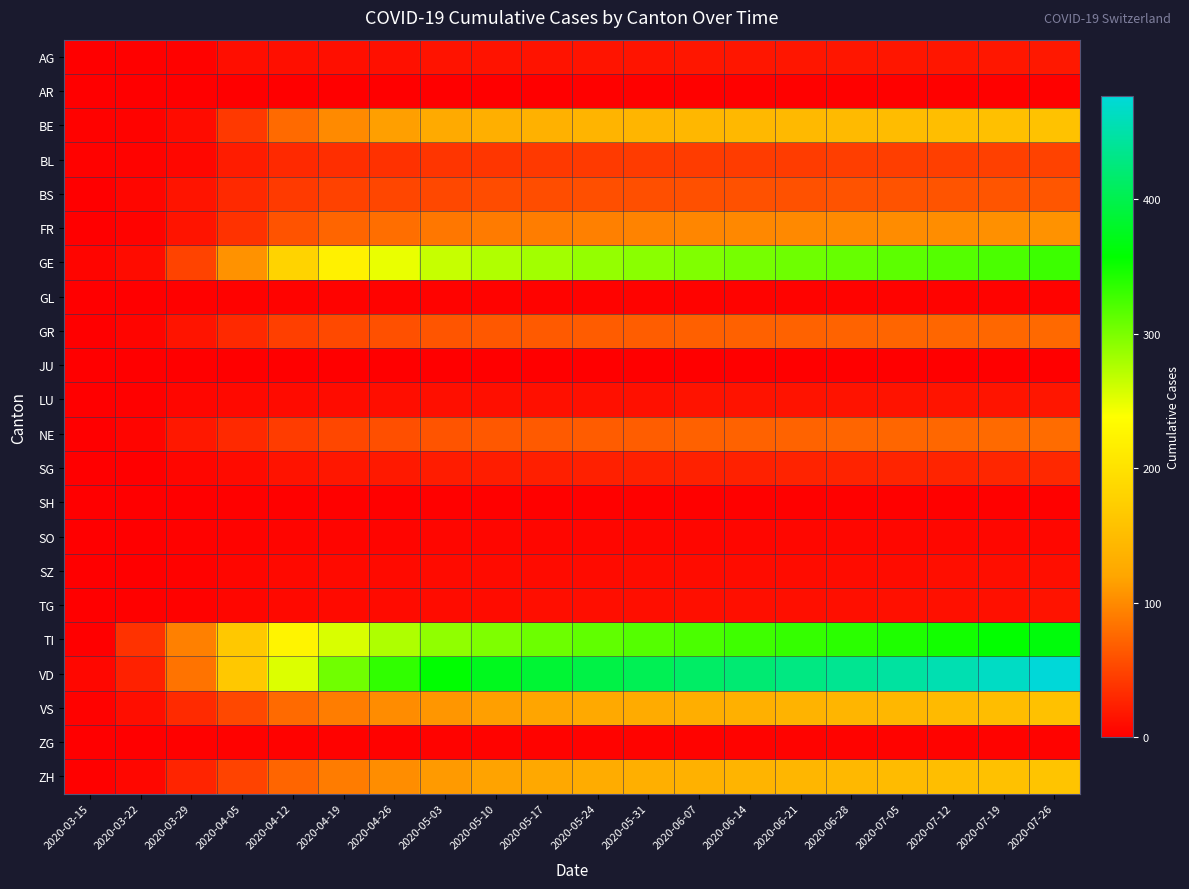

Reading left to right, transcribe all the data shown in this chart.

AG: 2020-03-15=0	2020-03-22=1	2020-03-29=2	2020-04-05=11	2020-04-12=12	2020-04-19=12	2020-04-26=13	2020-05-03=14	2020-05-10=14	2020-05-17=14	2020-05-24=15	2020-05-31=15	2020-06-07=16	2020-06-14=16	2020-06-21=16	2020-06-28=16	2020-07-05=16	2020-07-12=16	2020-07-19=17	2020-07-26=18
AR: 2020-03-15=0	2020-03-22=0	2020-03-29=0	2020-04-05=0	2020-04-12=0	2020-04-19=0	2020-04-26=0	2020-05-03=0	2020-05-10=0	2020-05-17=0	2020-05-24=1	2020-05-31=1	2020-06-07=1	2020-06-14=1	2020-06-21=1	2020-06-28=1	2020-07-05=1	2020-07-12=1	2020-07-19=1	2020-07-26=1
BE: 2020-03-15=2	2020-03-22=3	2020-03-29=10	2020-04-05=41	2020-04-12=77	2020-04-19=100	2020-04-26=115	2020-05-03=126	2020-05-10=132	2020-05-17=136	2020-05-24=139	2020-05-31=141	2020-06-07=143	2020-06-14=145	2020-06-21=146	2020-06-28=148	2020-07-05=150	2020-07-12=152	2020-07-19=155	2020-07-26=158
BL: 2020-03-15=2	2020-03-22=3	2020-03-29=6	2020-04-05=21	2020-04-12=30	2020-04-19=34	2020-04-26=36	2020-05-03=39	2020-05-10=40	2020-05-17=41	2020-05-24=42	2020-05-31=43	2020-06-07=44	2020-06-14=44	2020-06-21=44	2020-06-28=45	2020-07-05=45	2020-07-12=46	2020-07-19=47	2020-07-26=48
BS: 2020-03-15=0	2020-03-22=5	2020-03-29=15	2020-04-05=30	2020-04-12=42	2020-04-19=48	2020-04-26=51	2020-05-03=53	2020-05-10=55	2020-05-17=56	2020-05-24=57	2020-05-31=57	2020-06-07=58	2020-06-14=59	2020-06-21=59	2020-06-28=60	2020-07-05=60	2020-07-12=61	2020-07-19=62	2020-07-26=63
FR: 2020-03-15=0	2020-03-22=3	2020-03-29=15	2020-04-05=37	2020-04-12=60	2020-04-19=73	2020-04-26=80	2020-05-03=86	2020-05-10=89	2020-05-17=91	2020-05-24=93	2020-05-31=95	2020-06-07=97	2020-06-14=98	2020-06-21=99	2020-06-28=100	2020-07-05=101	2020-07-12=102	2020-07-19=104	2020-07-26=106
GE: 2020-03-15=4	2020-03-22=10	2020-03-29=49	2020-04-05=106	2020-04-12=180	2020-04-19=220	2020-04-26=248	2020-05-03=265	2020-05-10=275	2020-05-17=282	2020-05-24=288	2020-05-31=293	2020-06-07=298	2020-06-14=302	2020-06-21=306	2020-06-28=310	2020-07-05=314	2020-07-12=318	2020-07-19=323	2020-07-26=329
GL: 2020-03-15=0	2020-03-22=0	2020-03-29=1	2020-04-05=2	2020-04-12=3	2020-04-19=3	2020-04-26=3	2020-05-03=3	2020-05-10=3	2020-05-17=3	2020-05-24=3	2020-05-31=3	2020-06-07=3	2020-06-14=3	2020-06-21=3	2020-06-28=3	2020-07-05=3	2020-07-12=3	2020-07-19=3	2020-07-26=3
GR: 2020-03-15=0	2020-03-22=4	2020-03-29=15	2020-04-05=30	2020-04-12=46	2020-04-19=54	2020-04-26=58	2020-05-03=62	2020-05-10=64	2020-05-17=66	2020-05-24=67	2020-05-31=68	2020-06-07=69	2020-06-14=70	2020-06-21=71	2020-06-28=72	2020-07-05=73	2020-07-12=74	2020-07-19=75	2020-07-26=76
JU: 2020-03-15=0	2020-03-22=0	2020-03-29=0	2020-04-05=0	2020-04-12=0	2020-04-19=0	2020-04-26=0	2020-05-03=0	2020-05-10=0	2020-05-17=0	2020-05-24=0	2020-05-31=0	2020-06-07=0	2020-06-14=0	2020-06-21=0	2020-06-28=0	2020-07-05=0	2020-07-12=0	2020-07-19=0	2020-07-26=0
LU: 2020-03-15=0	2020-03-22=1	2020-03-29=5	2020-04-05=7	2020-04-12=9	2020-04-19=10	2020-04-26=11	2020-05-03=12	2020-05-10=12	2020-05-17=13	2020-05-24=13	2020-05-31=13	2020-06-07=14	2020-06-14=14	2020-06-21=14	2020-06-28=14	2020-07-05=14	2020-07-12=15	2020-07-19=15	2020-07-26=16
NE: 2020-03-15=0	2020-03-22=4	2020-03-29=18	2020-04-05=30	2020-04-12=44	2020-04-19=52	2020-04-26=57	2020-05-03=61	2020-05-10=64	2020-05-17=66	2020-05-24=67	2020-05-31=68	2020-06-07=70	2020-06-14=71	2020-06-21=72	2020-06-28=73	2020-07-05=74	2020-07-12=75	2020-07-19=77	2020-07-26=79
SG: 2020-03-15=0	2020-03-22=0	2020-03-29=5	2020-04-05=9	2020-04-12=14	2020-04-19=17	2020-04-26=19	2020-05-03=21	2020-05-10=22	2020-05-17=23	2020-05-24=24	2020-05-31=24	2020-06-07=25	2020-06-14=25	2020-06-21=26	2020-06-28=26	2020-07-05=27	2020-07-12=27	2020-07-19=28	2020-07-26=29
SH: 2020-03-15=0	2020-03-22=0	2020-03-29=0	2020-04-05=1	2020-04-12=1	2020-04-19=1	2020-04-26=1	2020-05-03=1	2020-05-10=1	2020-05-17=1	2020-05-24=1	2020-05-31=1	2020-06-07=1	2020-06-14=1	2020-06-21=1	2020-06-28=1	2020-07-05=1	2020-07-12=1	2020-07-19=1	2020-07-26=1
SO: 2020-03-15=0	2020-03-22=0	2020-03-29=2	2020-04-05=3	2020-04-12=4	2020-04-19=4	2020-04-26=4	2020-05-03=5	2020-05-10=5	2020-05-17=5	2020-05-24=5	2020-05-31=5	2020-06-07=5	2020-06-14=5	2020-06-21=6	2020-06-28=6	2020-07-05=6	2020-07-12=6	2020-07-19=6	2020-07-26=6
SZ: 2020-03-15=0	2020-03-22=0	2020-03-29=2	2020-04-05=5	2020-04-12=7	2020-04-19=8	2020-04-26=8	2020-05-03=9	2020-05-10=9	2020-05-17=9	2020-05-24=9	2020-05-31=10	2020-06-07=10	2020-06-14=10	2020-06-21=10	2020-06-28=10	2020-07-05=10	2020-07-12=11	2020-07-19=11	2020-07-26=11
TG: 2020-03-15=0	2020-03-22=1	2020-03-29=2	2020-04-05=5	2020-04-12=7	2020-04-19=8	2020-04-26=9	2020-05-03=10	2020-05-10=10	2020-05-17=11	2020-05-24=11	2020-05-31=11	2020-06-07=12	2020-06-14=12	2020-06-21=12	2020-06-28=12	2020-07-05=13	2020-07-12=13	2020-07-19=13	2020-07-26=14
TI: 2020-03-15=0	2020-03-22=37	2020-03-29=93	2020-04-05=165	2020-04-12=225	2020-04-19=257	2020-04-26=276	2020-05-03=290	2020-05-10=299	2020-05-17=307	2020-05-24=313	2020-05-31=318	2020-06-07=323	2020-06-14=328	2020-06-21=333	2020-06-28=338	2020-07-05=343	2020-07-12=349	2020-07-19=356	2020-07-26=364
VD: 2020-03-15=6	2020-03-22=25	2020-03-29=83	2020-04-05=166	2020-04-12=255	2020-04-19=305	2020-04-26=335	2020-05-03=358	2020-05-10=374	2020-05-17=386	2020-05-24=396	2020-05-31=404	2020-06-07=413	2020-06-14=421	2020-06-21=429	2020-06-28=437	2020-07-05=446	2020-07-12=455	2020-07-19=465	2020-07-26=477
VS: 2020-03-15=2	2020-03-22=11	2020-03-29=31	2020-04-05=53	2020-04-12=77	2020-04-19=91	2020-04-26=101	2020-05-03=109	2020-05-10=115	2020-05-17=120	2020-05-24=124	2020-05-31=127	2020-06-07=131	2020-06-14=134	2020-06-21=137	2020-06-28=140	2020-07-05=143	2020-07-12=147	2020-07-19=151	2020-07-26=156
ZG: 2020-03-15=0	2020-03-22=0	2020-03-29=1	2020-04-05=2	2020-04-12=2	2020-04-19=2	2020-04-26=2	2020-05-03=3	2020-05-10=3	2020-05-17=3	2020-05-24=3	2020-05-31=3	2020-06-07=3	2020-06-14=3	2020-06-21=3	2020-06-28=3	2020-07-05=3	2020-07-12=3	2020-07-19=3	2020-07-26=3
ZH: 2020-03-15=1	2020-03-22=6	2020-03-29=27	2020-04-05=49	2020-04-12=73	2020-04-19=90	2020-04-26=102	2020-05-03=111	2020-05-10=118	2020-05-17=123	2020-05-24=128	2020-05-31=132	2020-06-07=136	2020-06-14=139	2020-06-21=142	2020-06-28=145	2020-07-05=149	2020-07-12=152	2020-07-19=156	2020-07-26=161